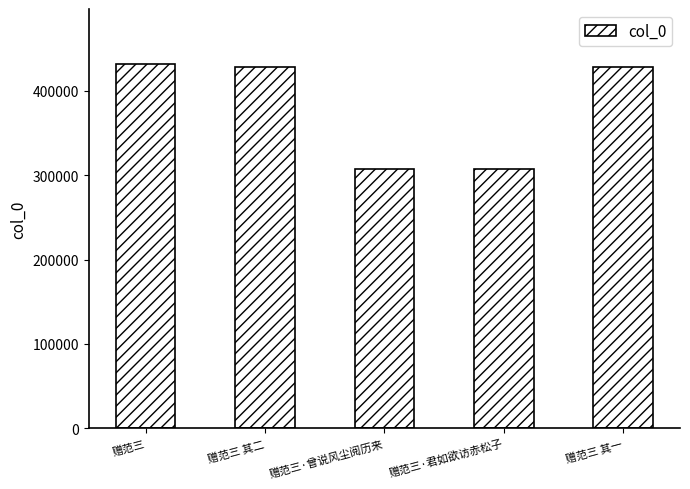

Does the chart contain any negative values?

No